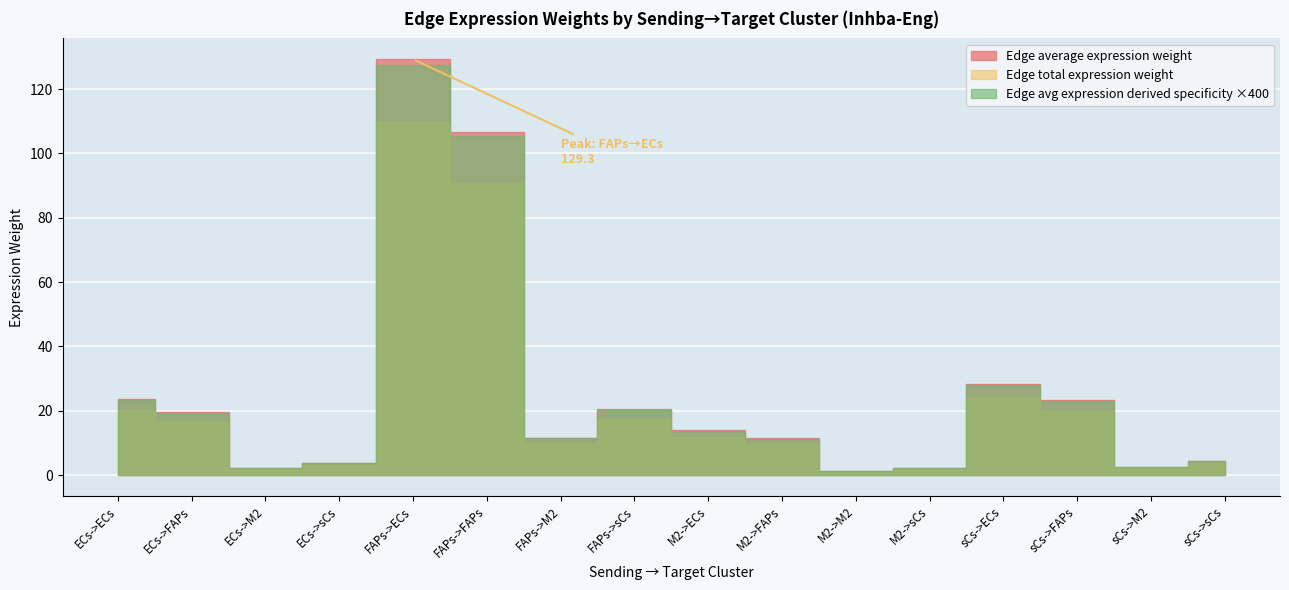

How many lines are shown in the chart?

3